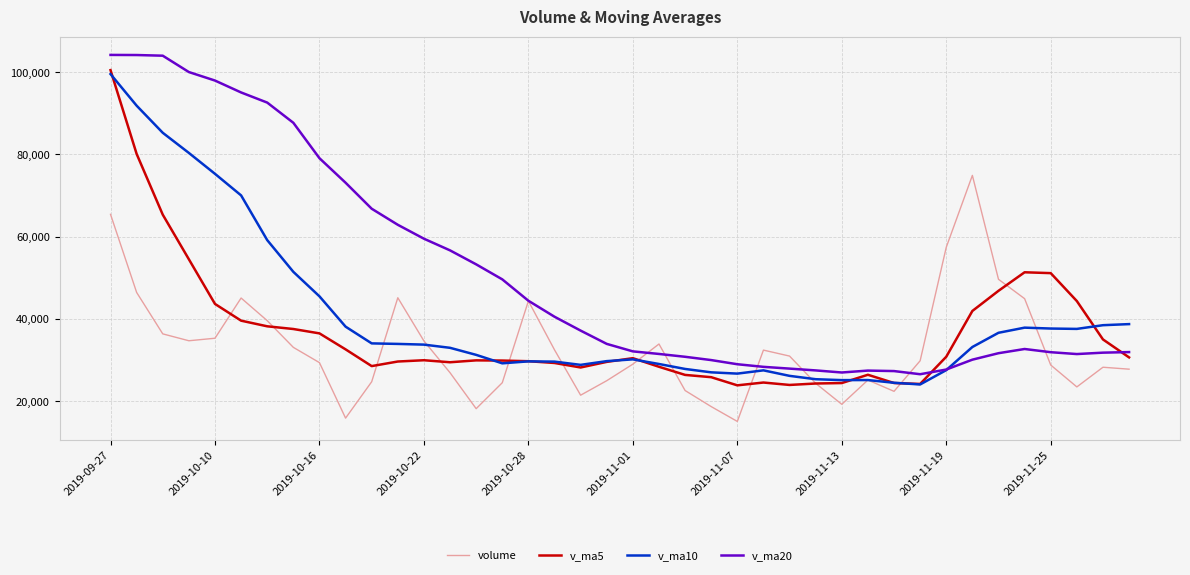

What is the average value of the v_ma5 series?

36553.1